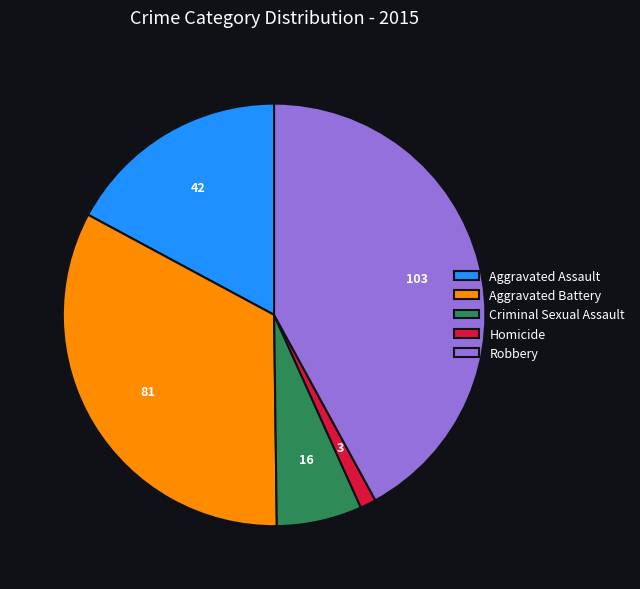

What is the largest slice in the pie chart?

Robbery